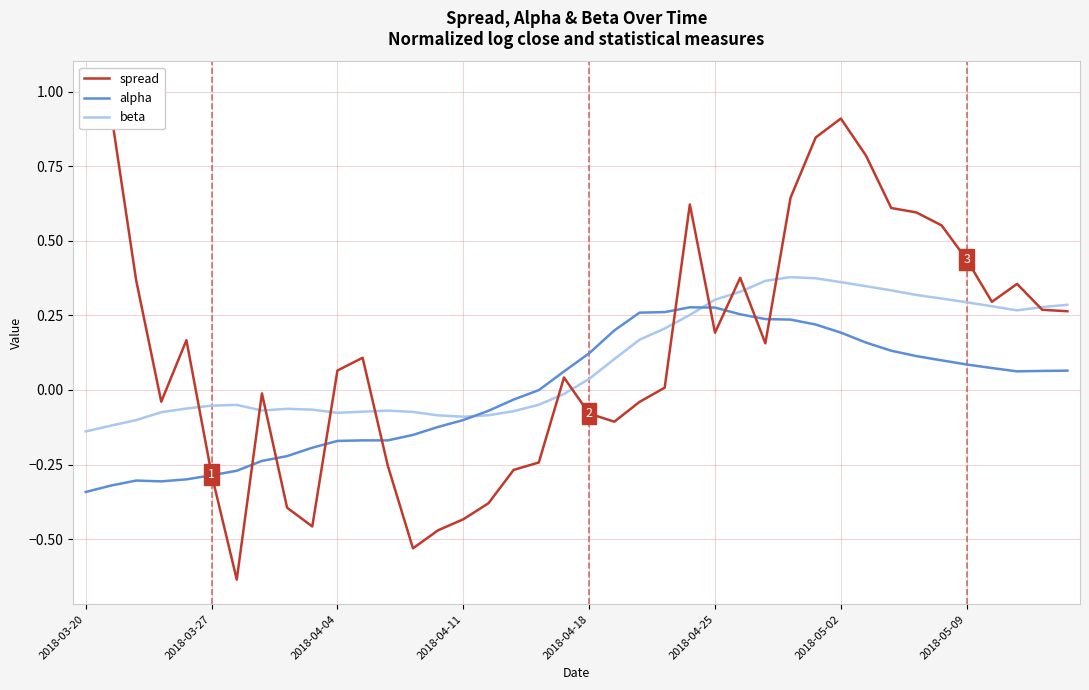

Reading left to right, list all the values displayed in this chart.

spread: 1.0	0.9	0.4	-0.0	0.2	-0.3	-0.6	-0.0	-0.4	-0.5	0.1	0.1	-0.3	-0.5	-0.5	-0.4	-0.4	-0.3	-0.2	0.0	-0.1	-0.1	-0.0	0.0	0.6	0.2	0.4	0.2	0.6	0.8	0.9	0.8	0.6	0.6	0.6	0.4	0.3	0.4	0.3	0.3
alpha: -0.3	-0.3	-0.3	-0.3	-0.3	-0.3	-0.3	-0.2	-0.2	-0.2	-0.2	-0.2	-0.2	-0.2	-0.1	-0.1	-0.1	-0.0	-0.0	0.1	0.1	0.2	0.3	0.3	0.3	0.3	0.3	0.2	0.2	0.2	0.2	0.2	0.1	0.1	0.1	0.1	0.1	0.1	0.1	0.1
beta: -0.1	-0.1	-0.1	-0.1	-0.1	-0.1	-0.1	-0.1	-0.1	-0.1	-0.1	-0.1	-0.1	-0.1	-0.1	-0.1	-0.1	-0.1	-0.0	-0.0	0.0	0.1	0.2	0.2	0.3	0.3	0.3	0.4	0.4	0.4	0.4	0.3	0.3	0.3	0.3	0.3	0.3	0.3	0.3	0.3